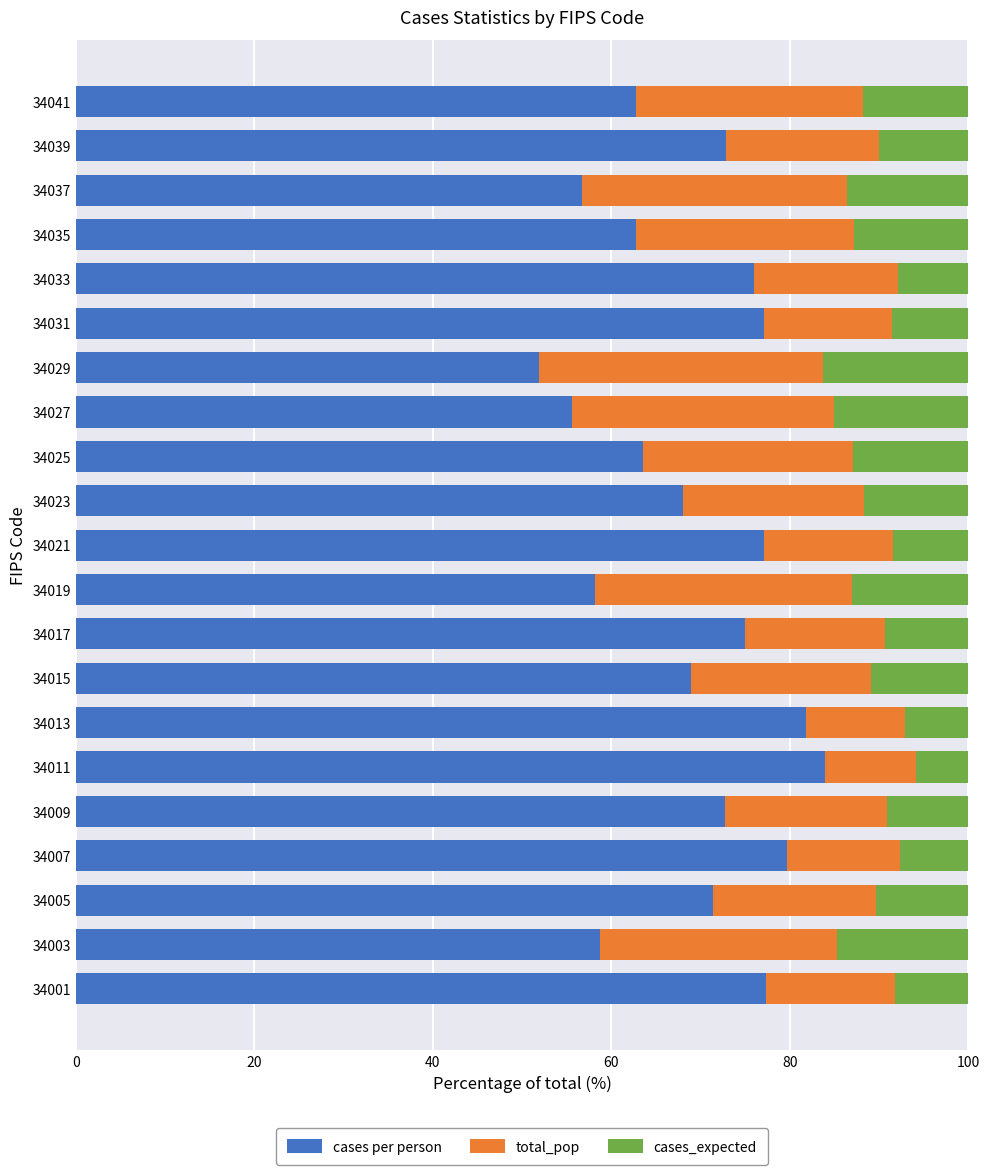

Where is cases per person nearest to the value 67?

34023